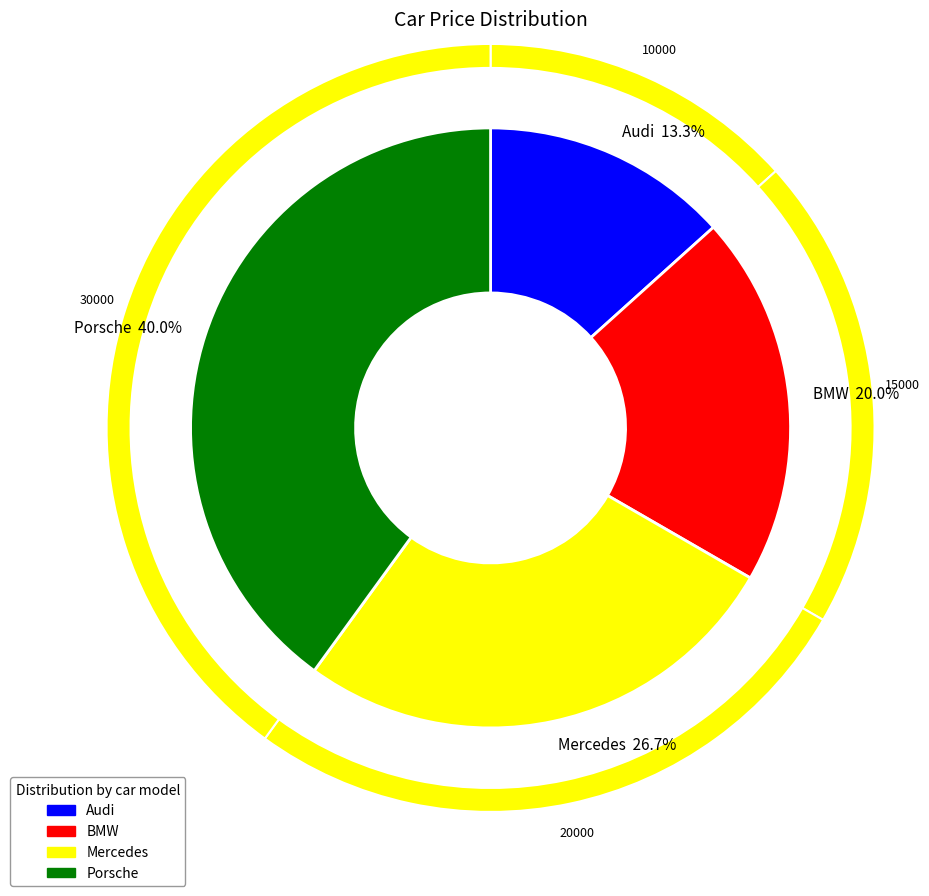

To the nearest percent, what is the average slice percentage?

25%